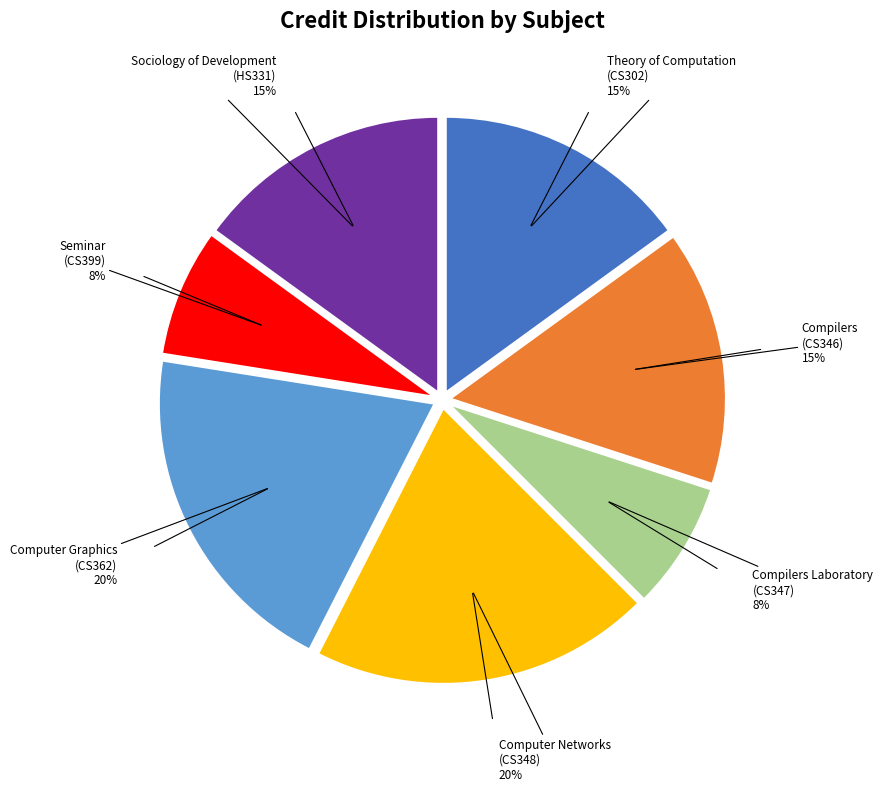

How many segments does this pie chart have?

7